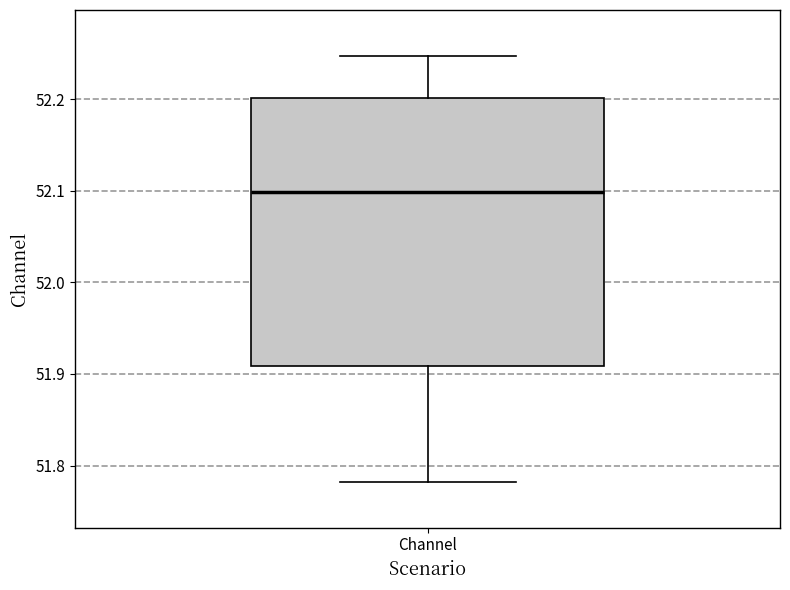

Read this box plot against the y-axis: the position of the median line, the range covered by the box, and the ends of both whiskers. The values are not printed on the chart, so give them approximately, as read against the axis.

median 52.10, box 51.91 to 52.20, whiskers 51.78 to 52.25